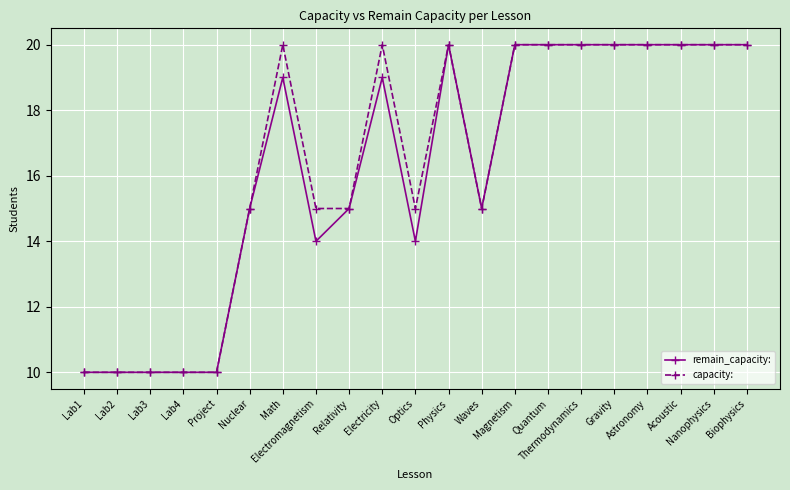

What is the value of the capacity: point at the 17th from the left?

20